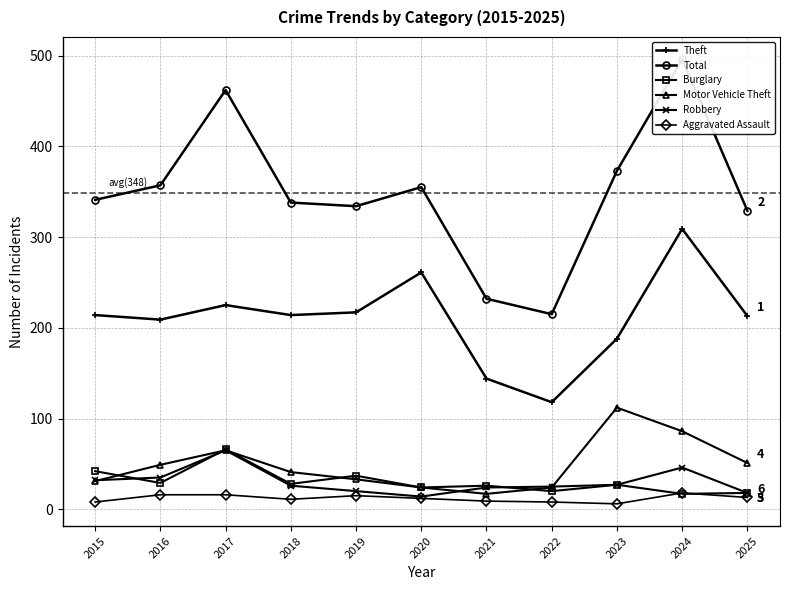

What is the total value across all series at 2024?

972